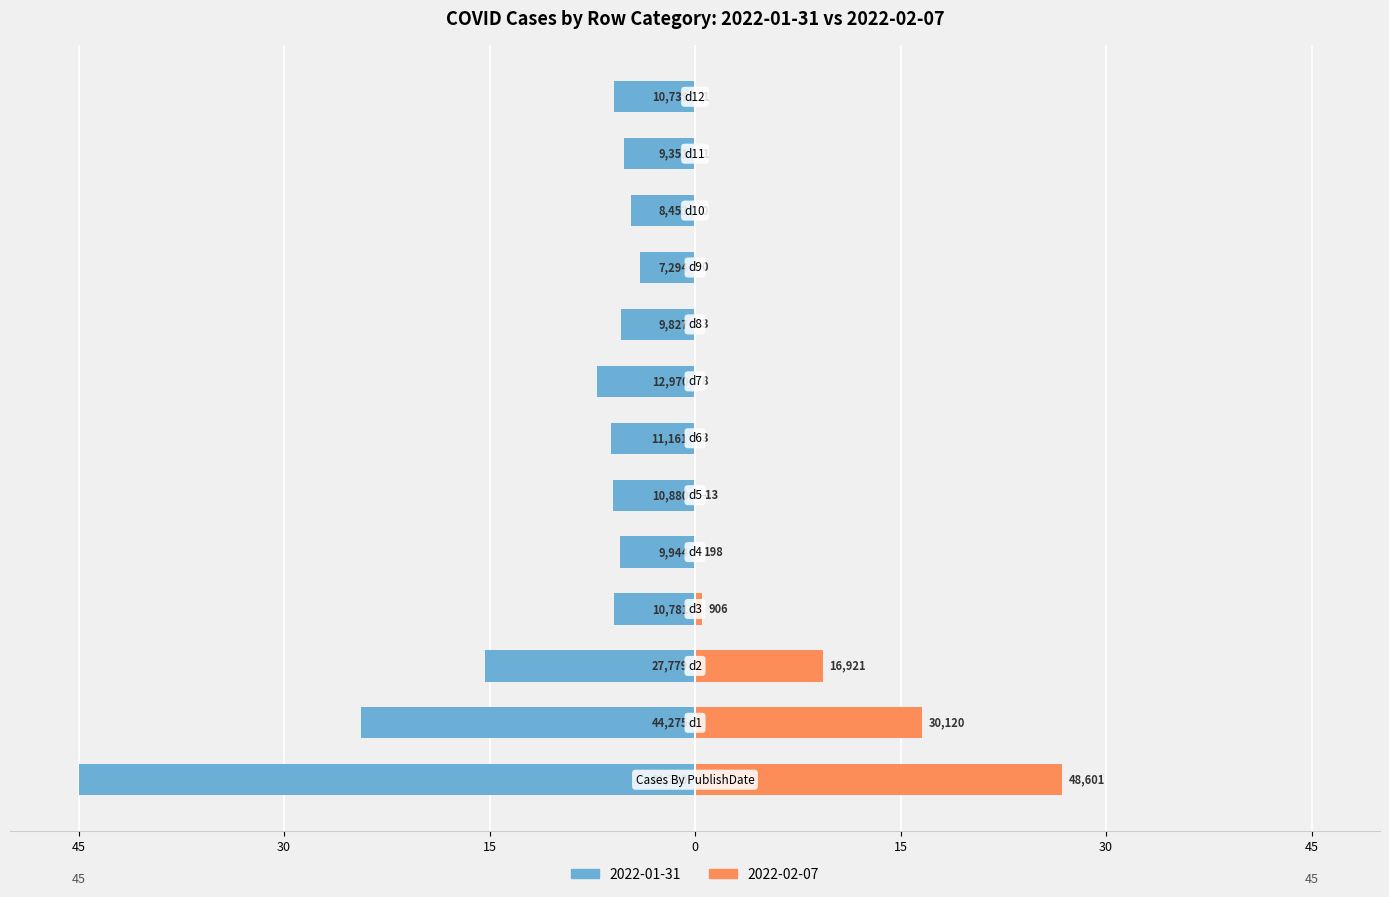

How many data points in 2022-01-31 are less than -5?

11